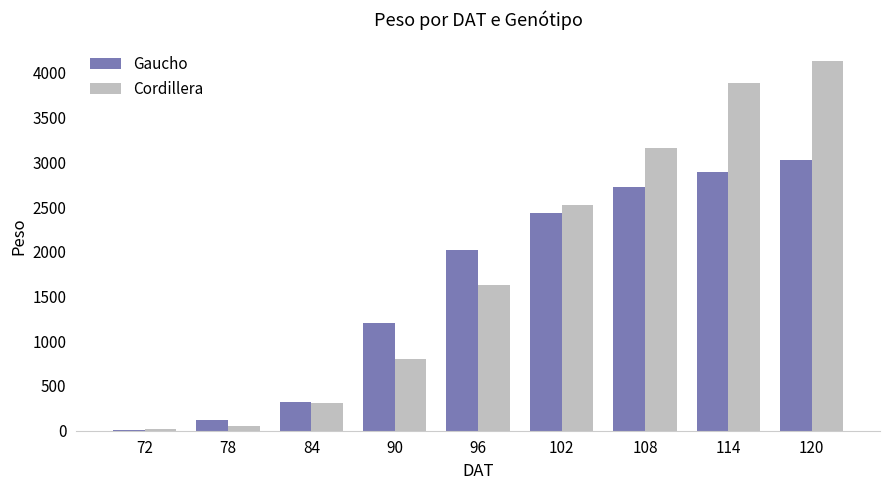

At which label is Gaucho closest to 1517?

90